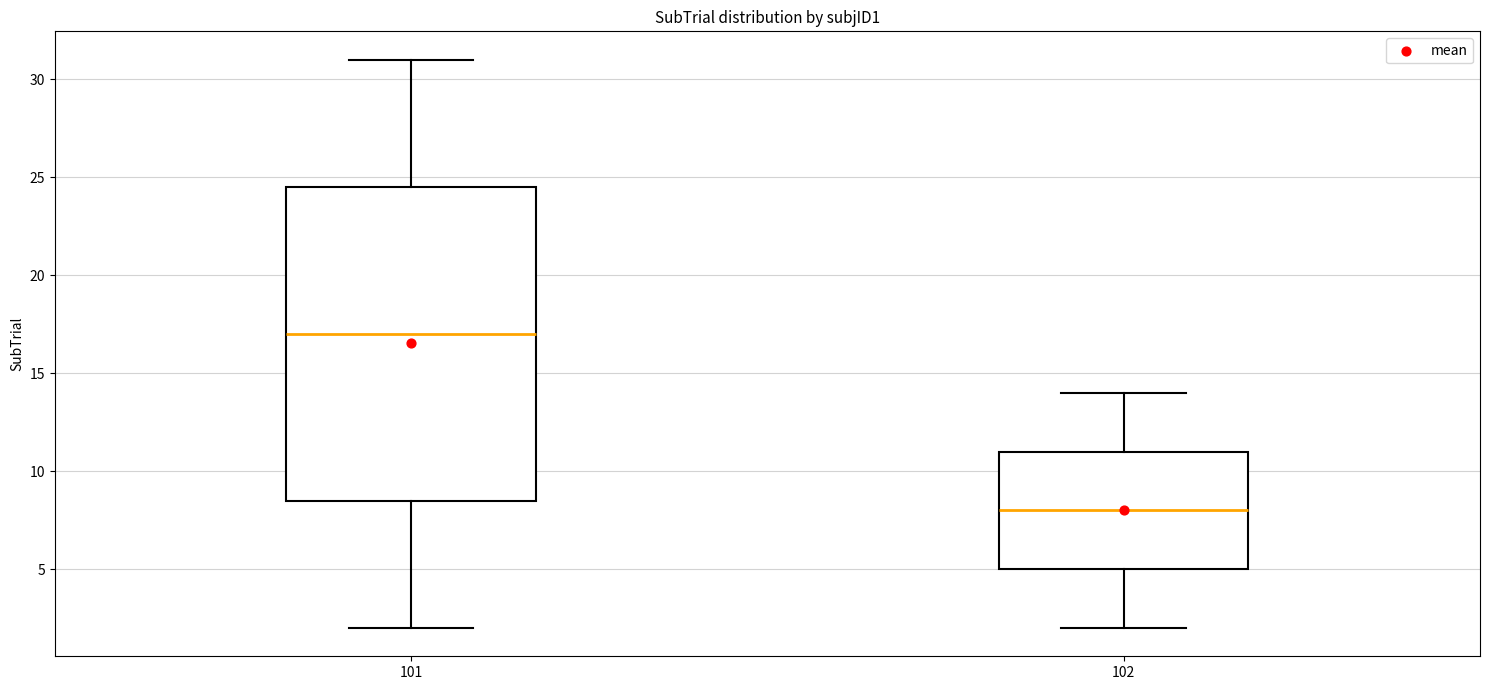

Reading left to right, read every box against the y-axis: the position of its median line, the range the box covers, and the ends of its whiskers. The values are not printed on the chart, so give them approximately, as read against the axis.

101: median 17.0, box 8.5 to 24.5, whiskers 2.0 to 31.0
102: median 8.0, box 5.0 to 11.0, whiskers 2.0 to 14.0